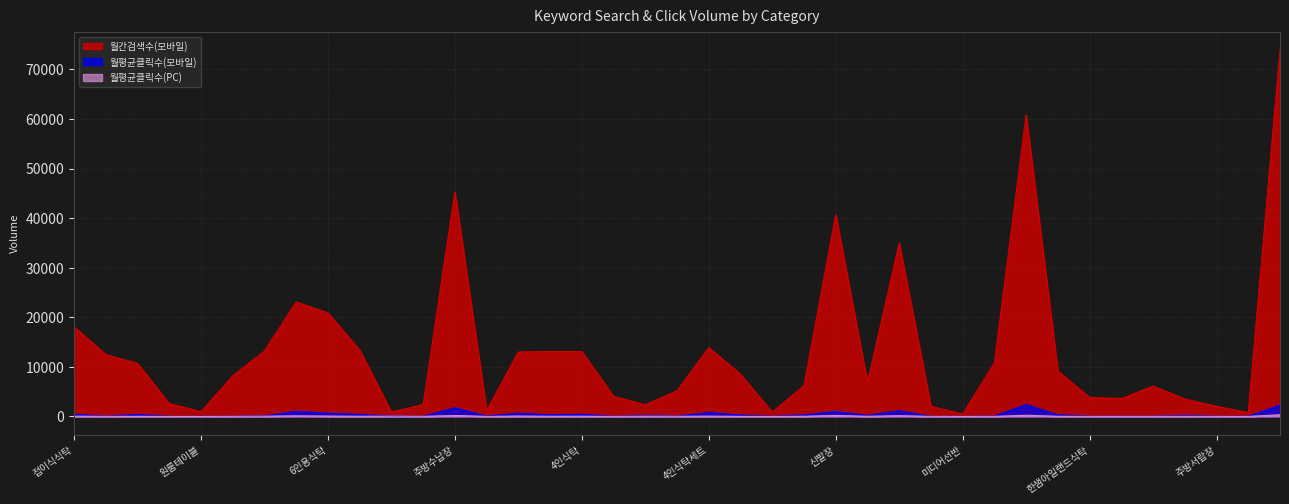

The 월간검색수(모바일) series shows 6220.0 at 식탁세트. True or false?

True